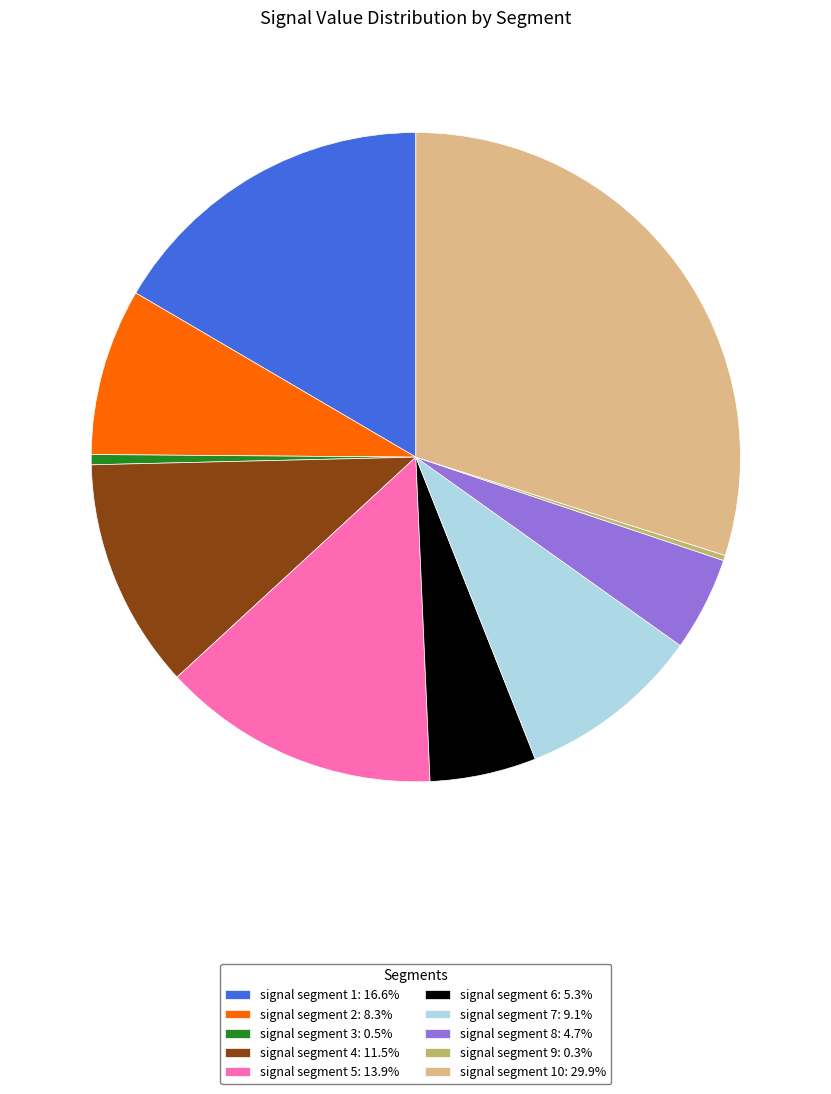

Is the sum of signal segment 5: 13.9% and signal segment 7: 9.1% greater than half?

No